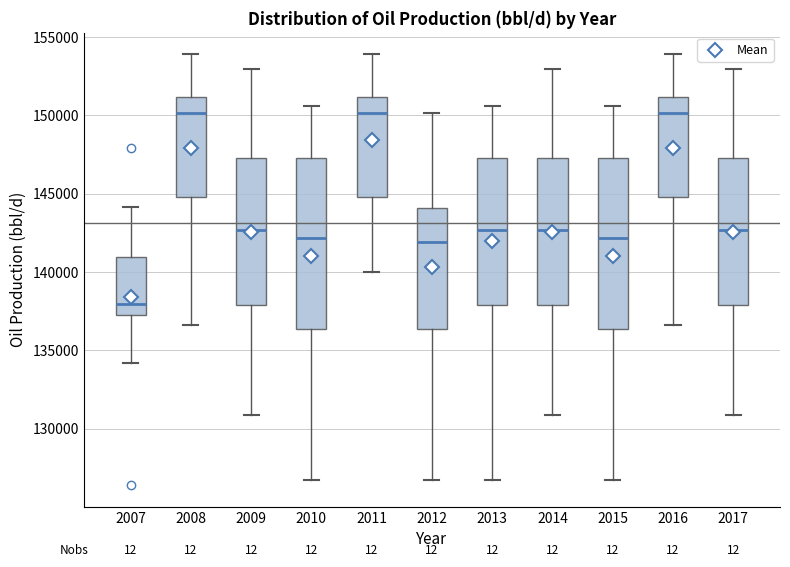

Where does the upper whisker of the box at x = 2015 end on the y-axis? The values are not printed on the chart, so give them approximately, as read against the axis.

150500